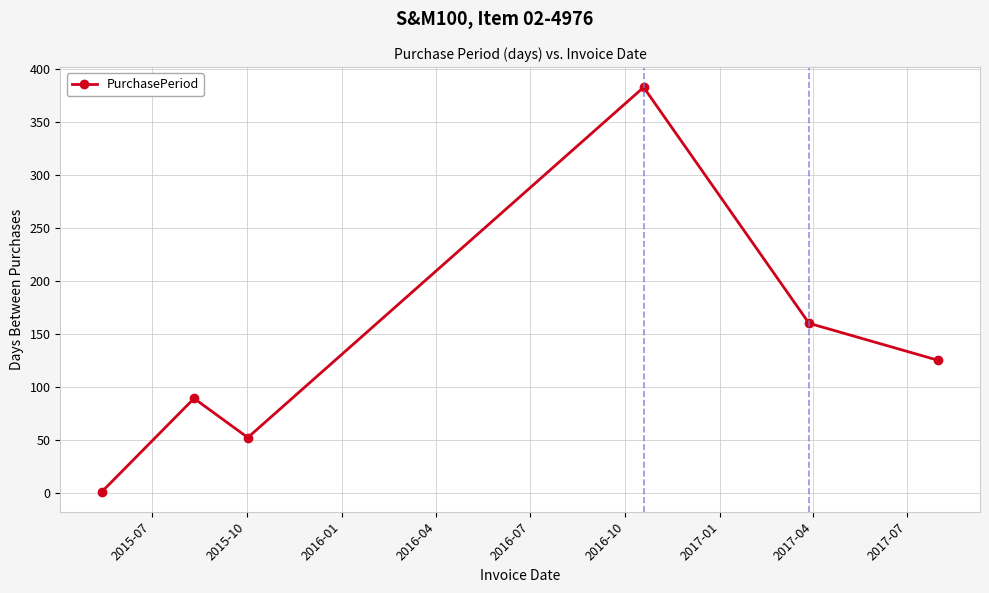

What is the sum of all values?

810